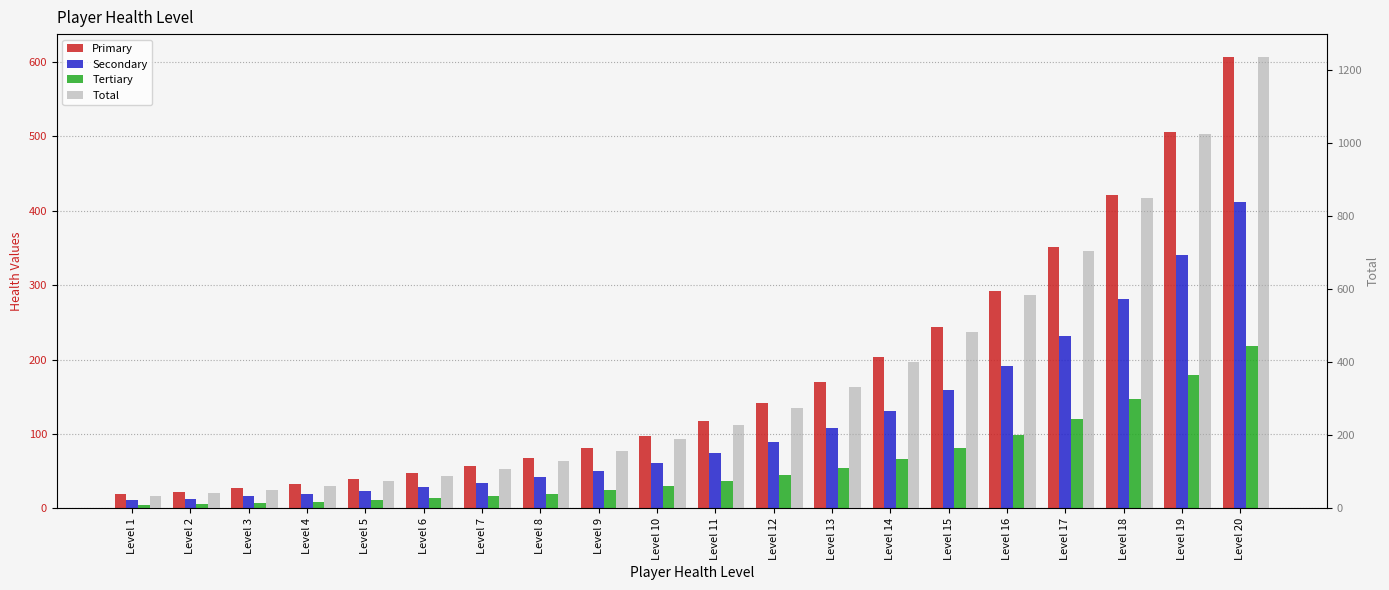

Which category has the lowest value in the Tertiary series?

Level 1